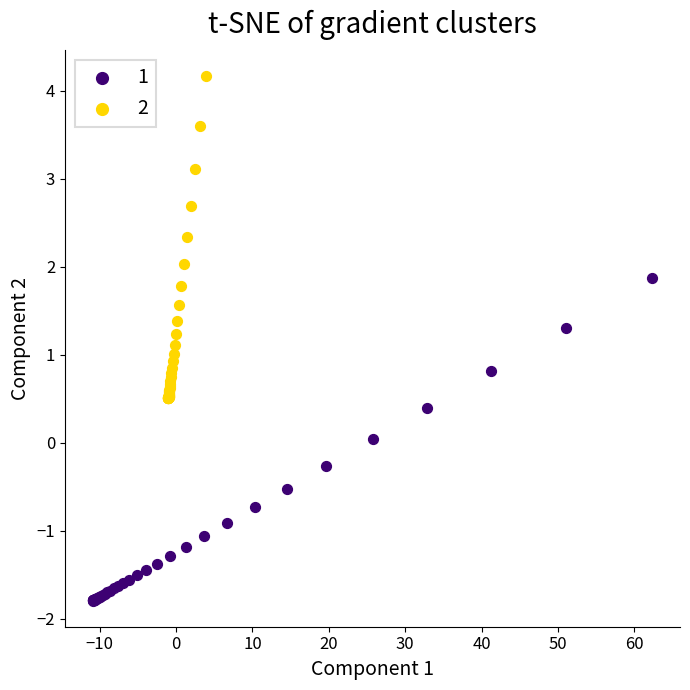

What are all the series names shown in the legend?

1, 2